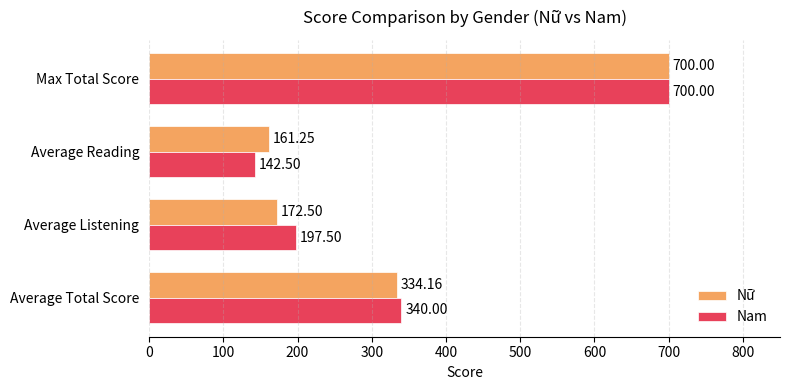

What is the highest value of the Nữ series?

700.0